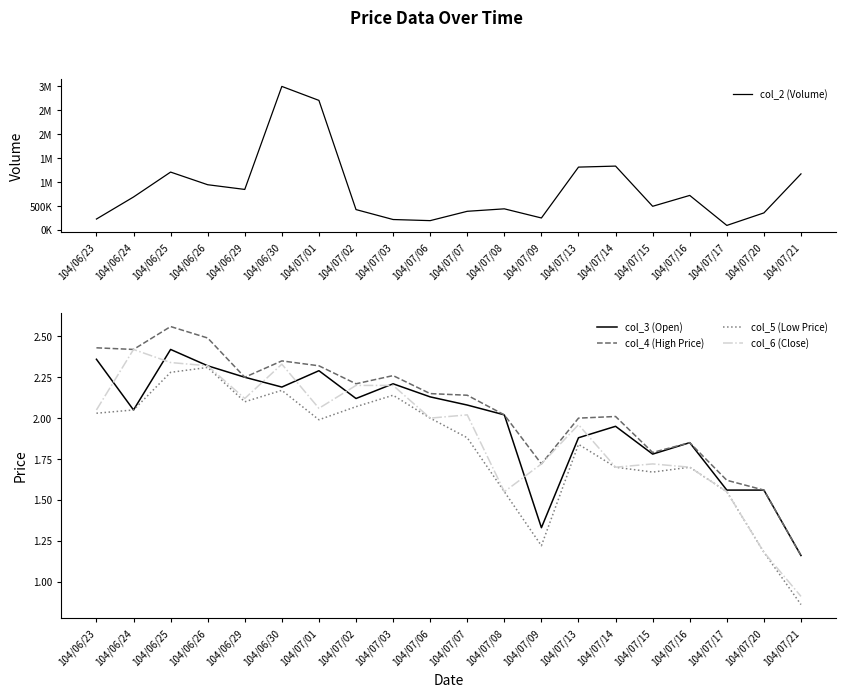

True or false: col_5 (Low Price) has a value of 1.7 at 104/07/16.

True